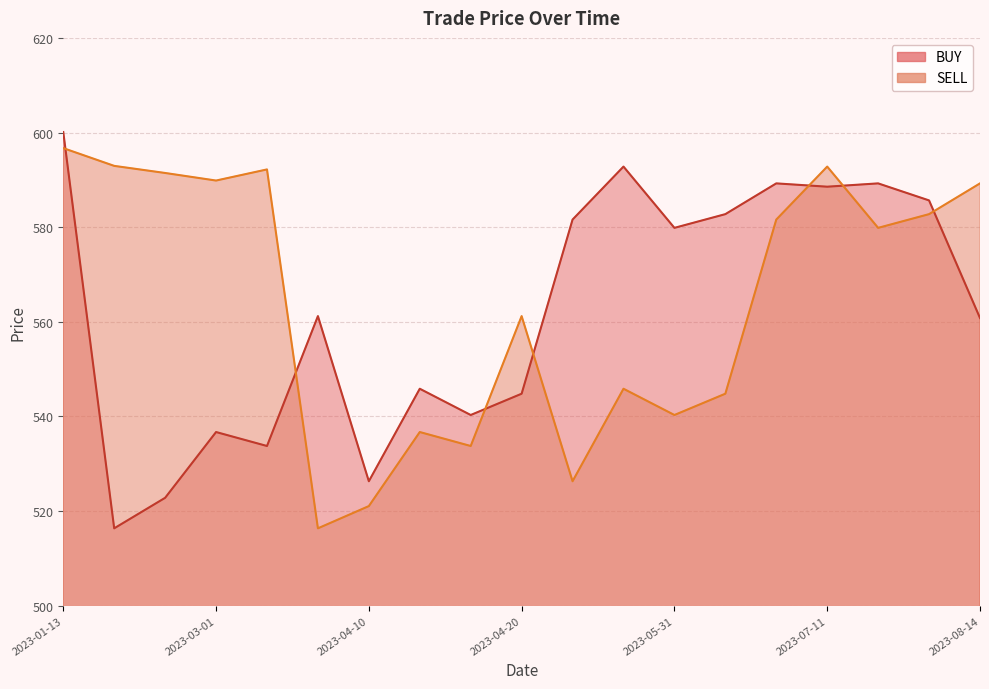

Is the value of SELL at 10 greater than the value of BUY at 13?

No